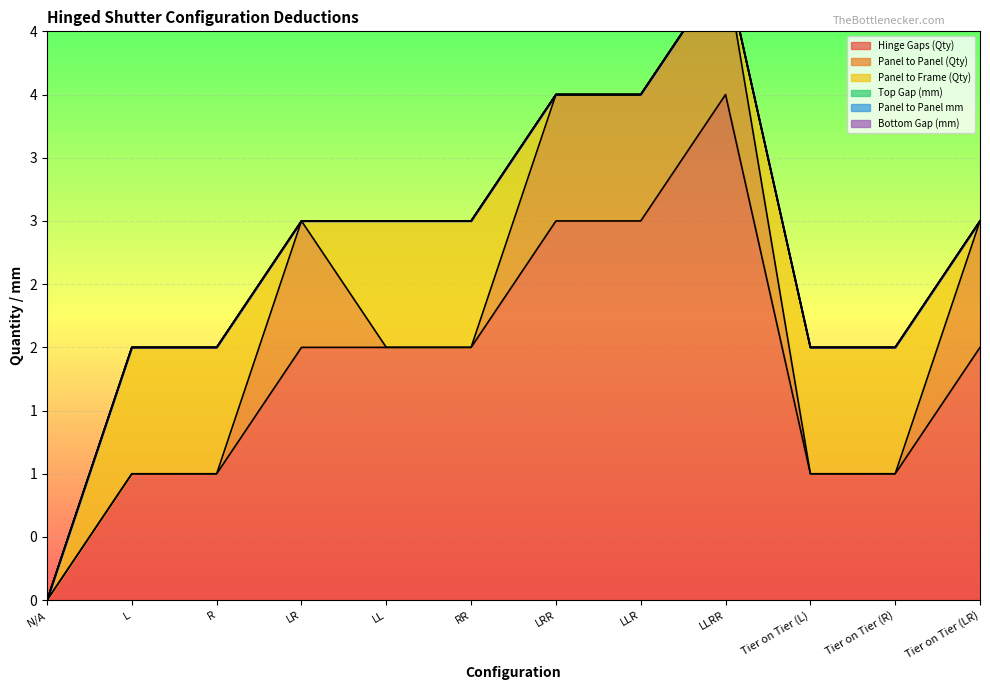

Reading left to right, extract all data points from this chart.

Hinge Gaps (Qty): 0	1	1	2	2	2	3	3	4	1	1	2
Panel to Panel (Qty): 0	0	0	1	0	0	1	1	1	0	0	1
Panel to Frame (Qty): 0	1	1	0	1	1	0	0	0	1	1	0
Top Gap (mm): 0	0	0	0	0	0	0	0	0	0	0	0
Panel to Panel mm: 0	0	0	0	0	0	0	0	0	0	0	0
Bottom Gap (mm): 0	0	0	0	0	0	0	0	0	0	0	0